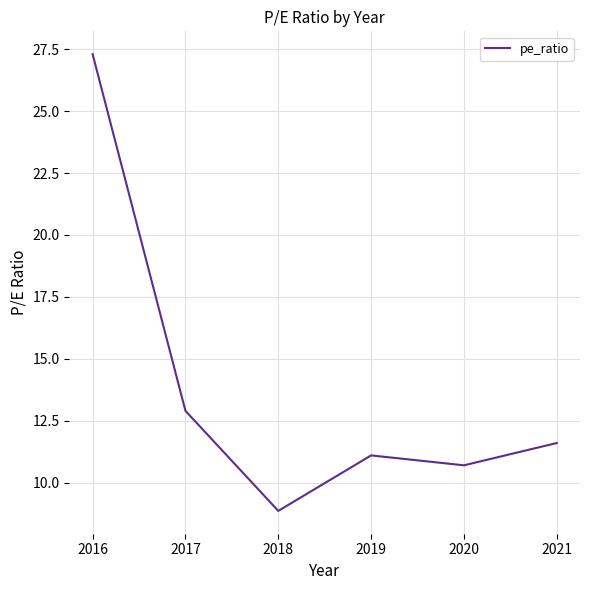

Reading left to right, what are all the values shown in this chart?

2016=27.3	2017=12.9	2018=8.9	2019=11.1	2020=10.7	2021=11.6